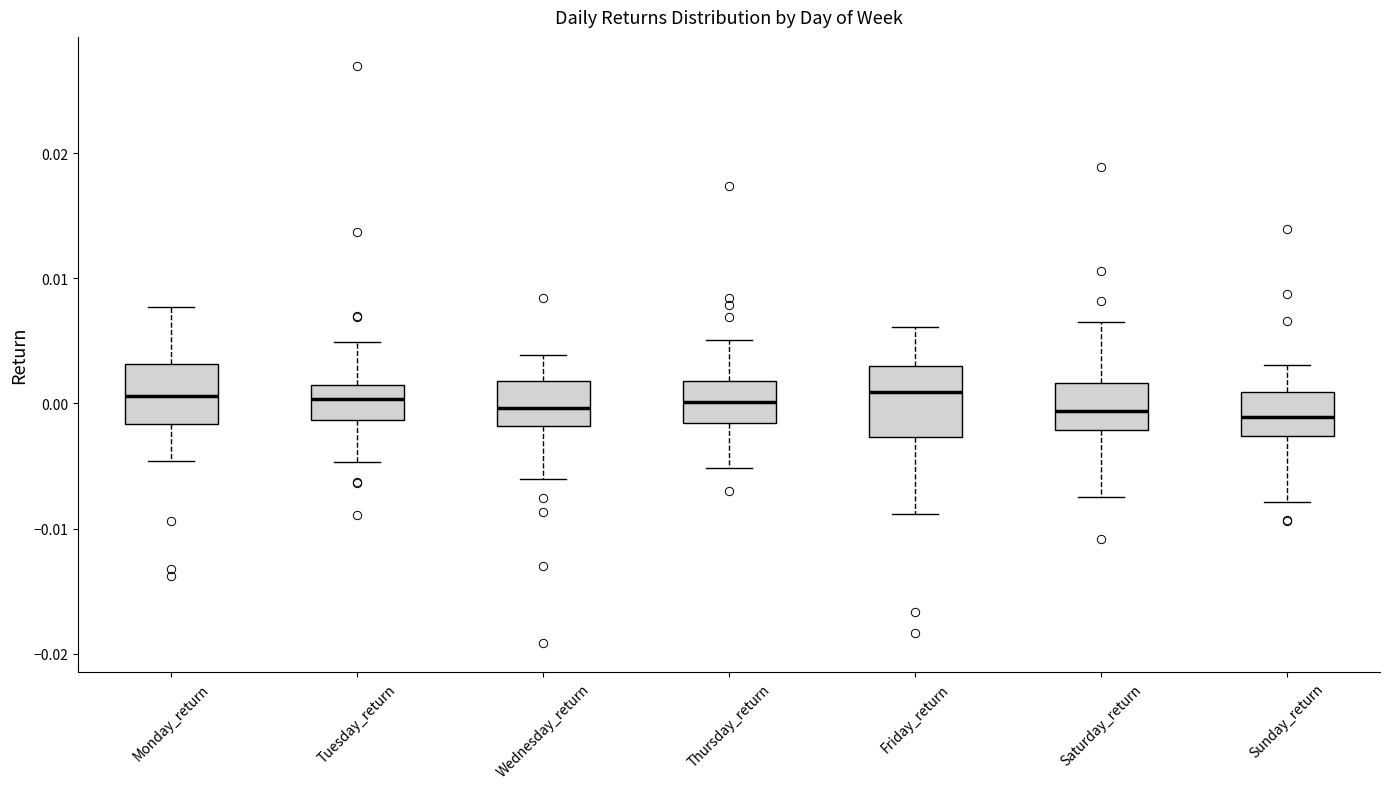

Reading left to right, read every box against the y-axis: the position of its median line, the range the box covers, and the ends of its whiskers. The values are not printed on the chart, so give them approximately, as read against the axis.

Monday_return: median 0.001, box -0.002 to 0.003, whiskers -0.005 to 0.008
Tuesday_return: median 0.000, box -0.001 to 0.001, whiskers -0.005 to 0.005
Wednesday_return: median 0.000, box -0.002 to 0.002, whiskers -0.006 to 0.004
Thursday_return: median 0.000, box -0.002 to 0.002, whiskers -0.005 to 0.005
Friday_return: median 0.001, box -0.003 to 0.003, whiskers -0.009 to 0.006
Saturday_return: median -0.001, box -0.002 to 0.002, whiskers -0.007 to 0.007
Sunday_return: median -0.001, box -0.003 to 0.001, whiskers -0.008 to 0.003